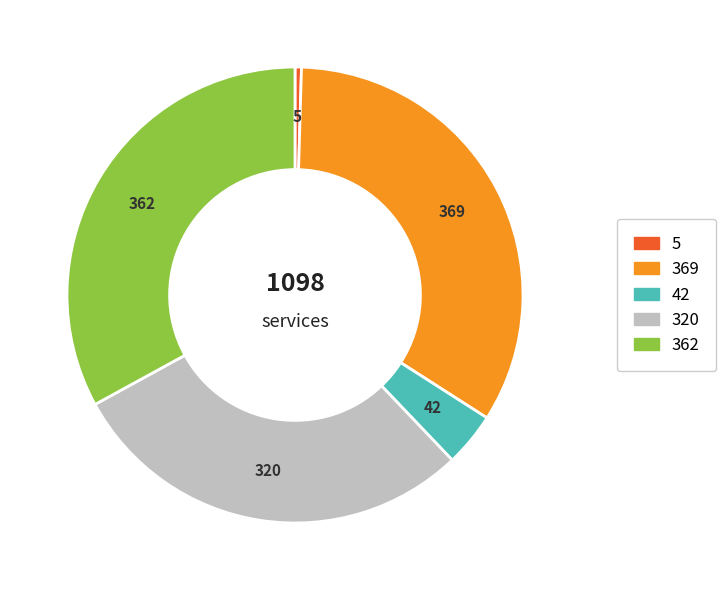

How many segments does this pie chart have?

5